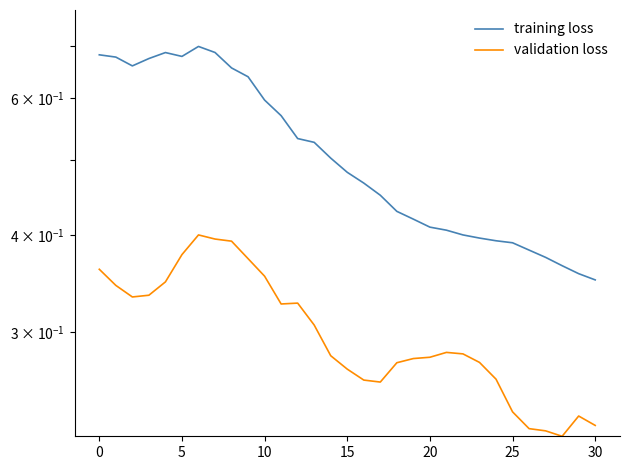

What is the label of the 1st point from the right?

30